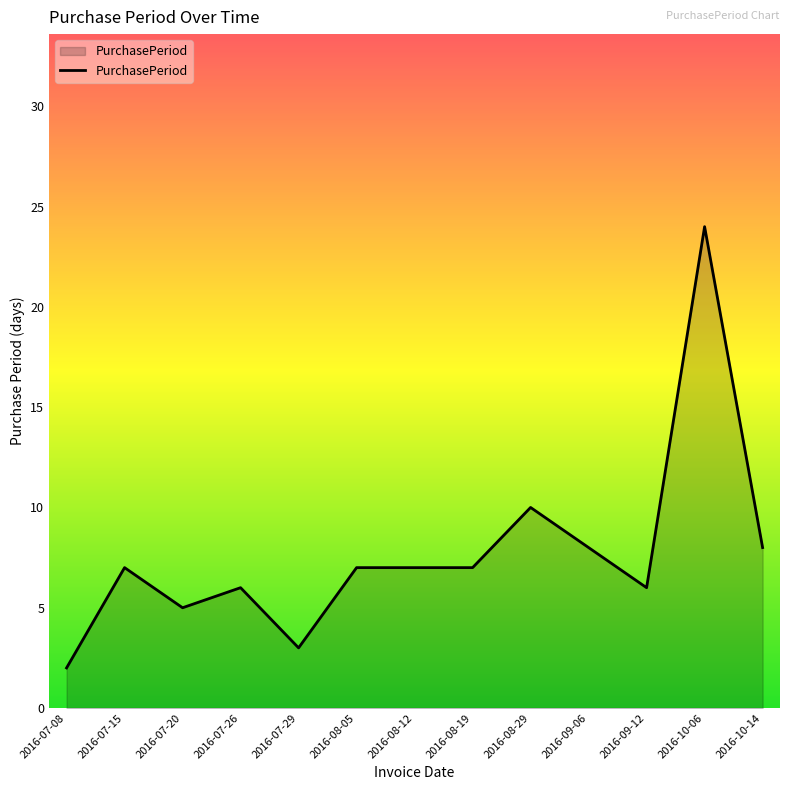

Which category has the lowest value across all series?

2016-07-08